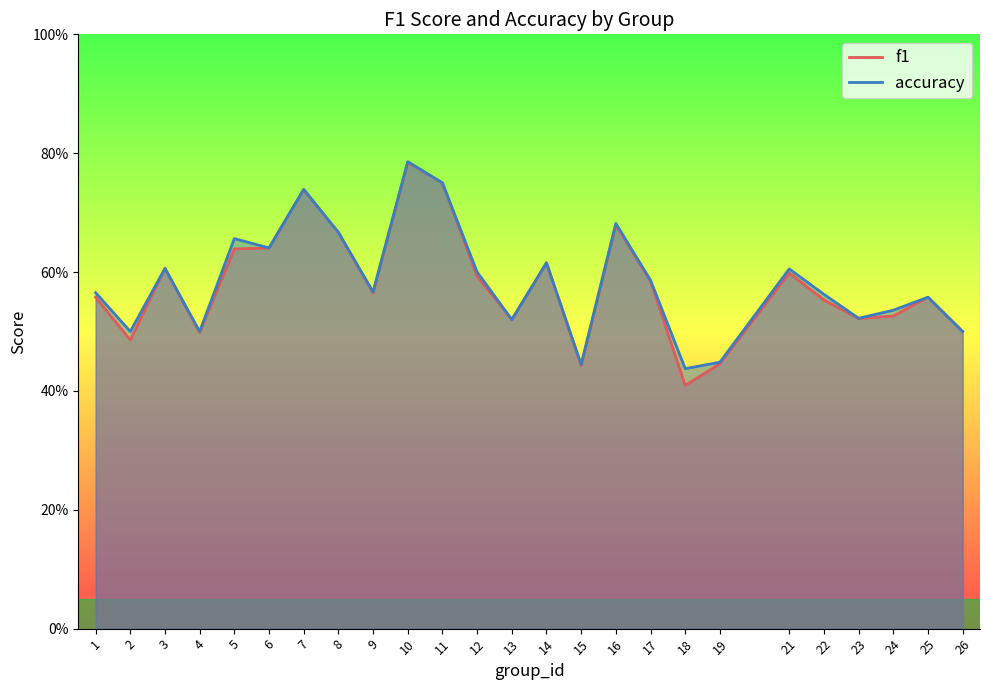

What is the difference between the f1 values at 5 and 9?

0.1